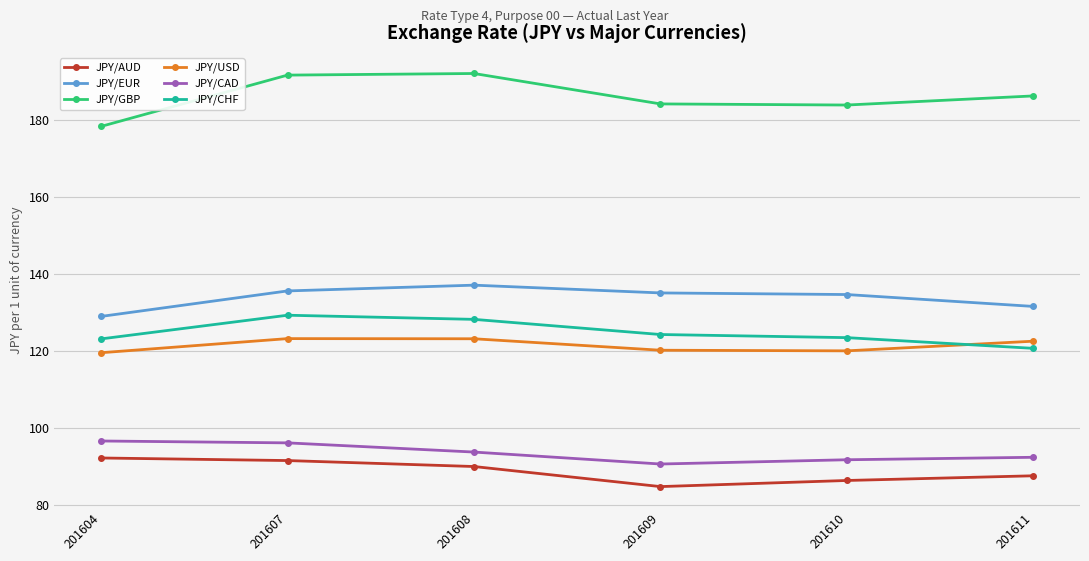

How many lines are shown in the chart?

6